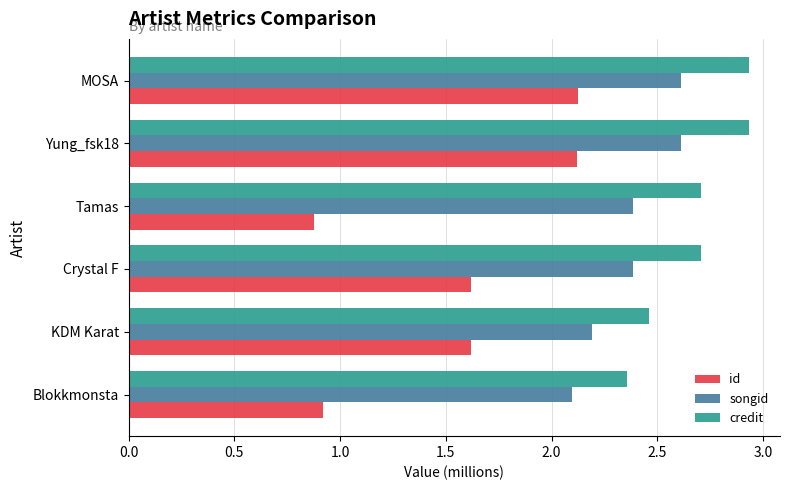

At how many categories does at least one series exceed 1?

6